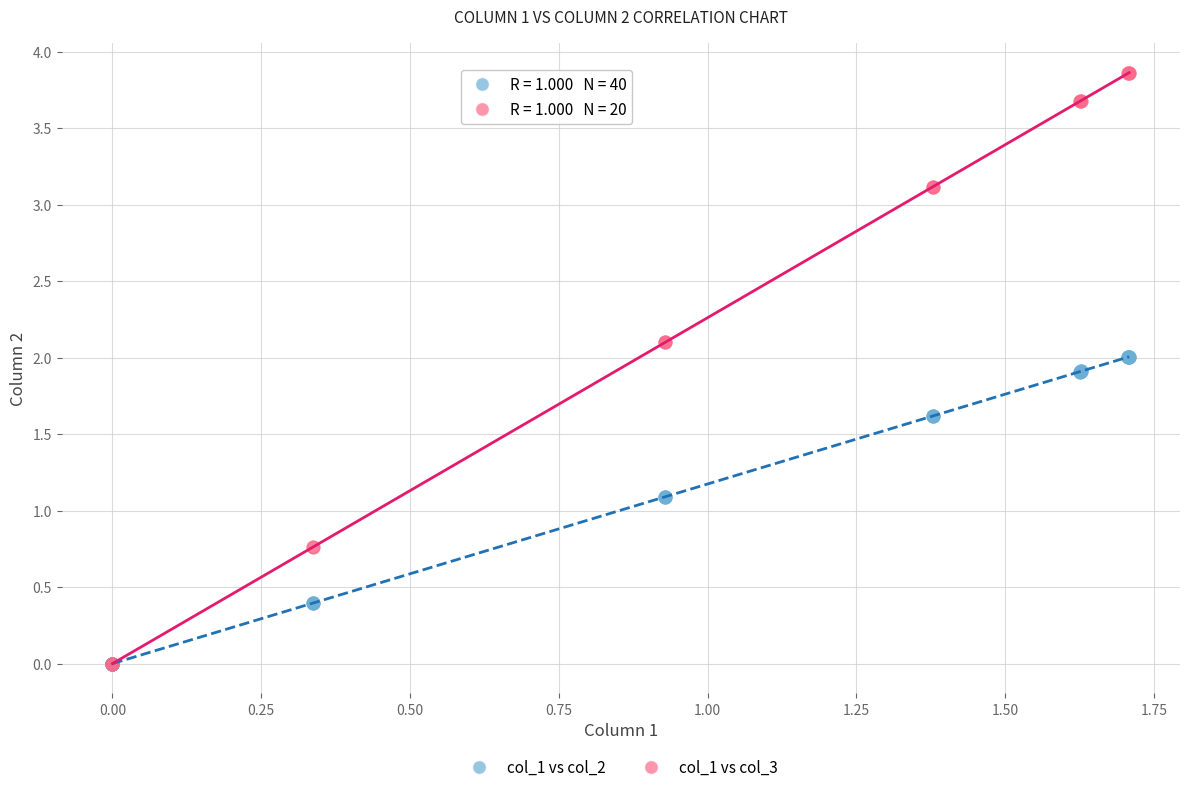

Which series has the widest spread of Y values?

col_1 vs col_3